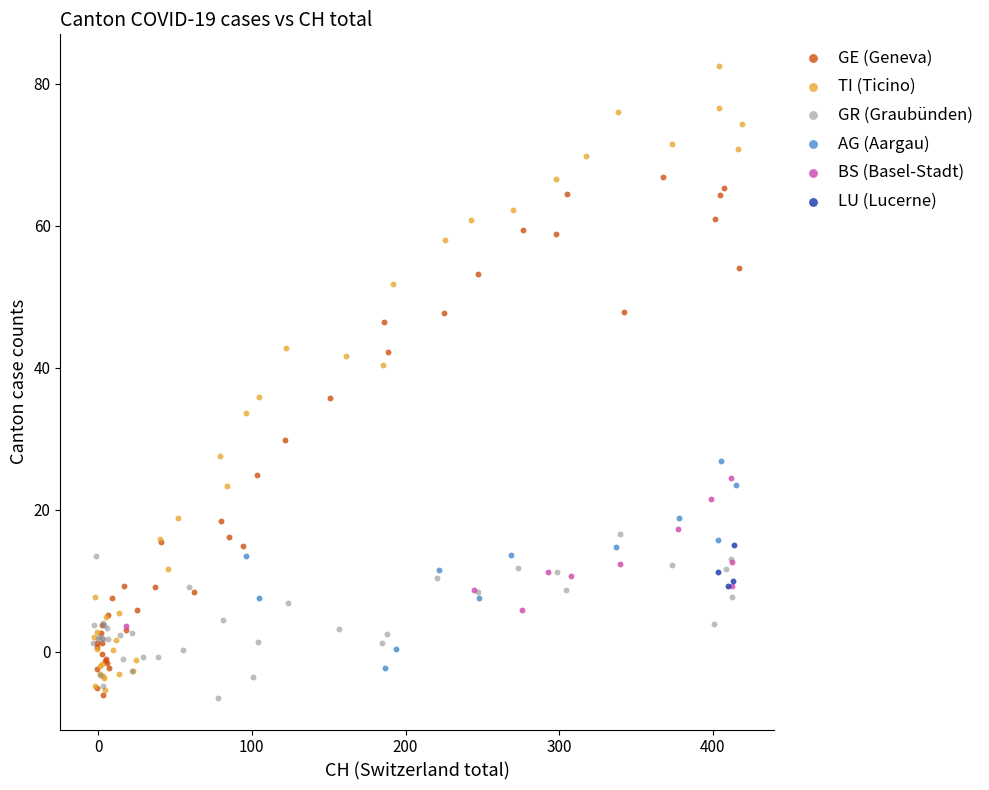

What are all the series names shown in the legend?

GE (Geneva), TI (Ticino), GR (Graubünden), AG (Aargau), BS (Basel-Stadt), LU (Lucerne)